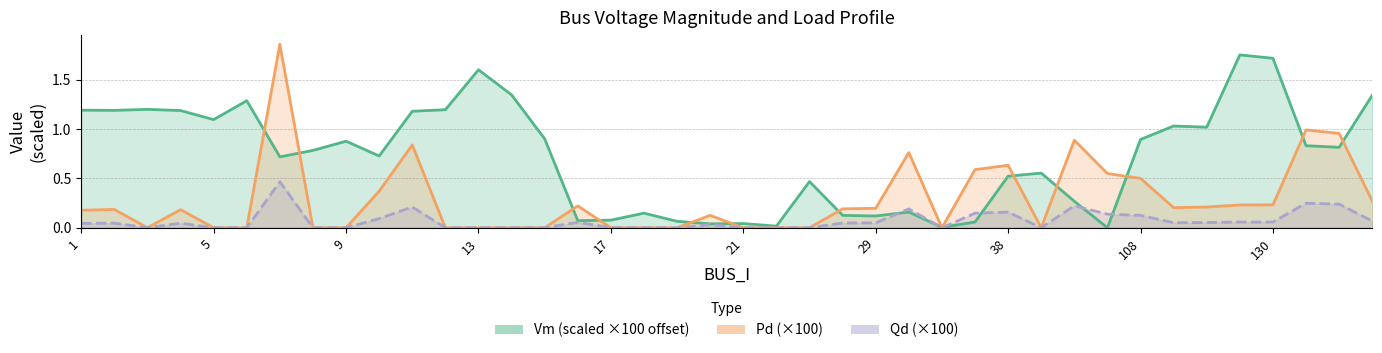

Rank the series by their maximum value, from lowest to highest.

Qd (×100), Vm (scaled ×100 offset), Pd (×100)